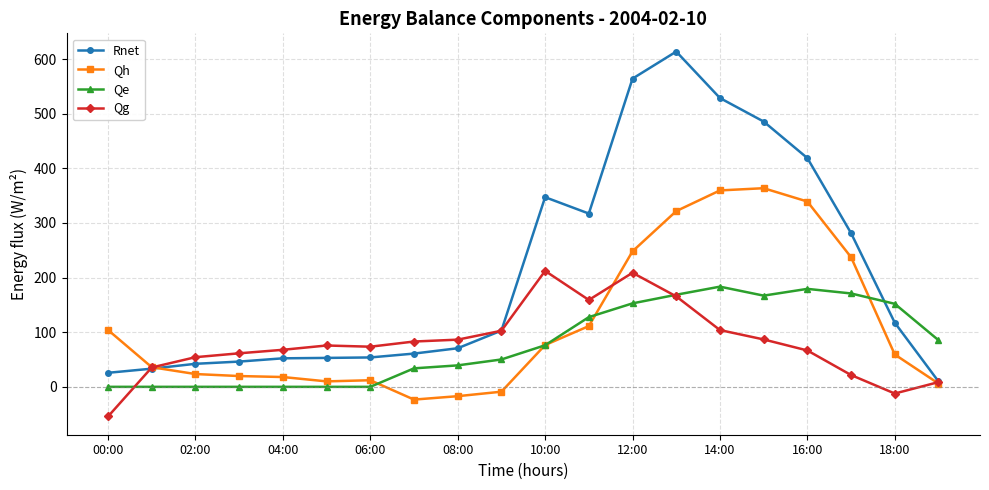

What is the difference between the second highest and second lowest values in the Qh series?

376.6